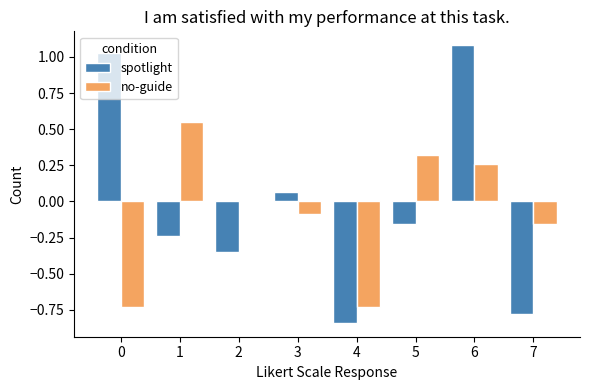

What is the sum of all no-guide values?

-0.6